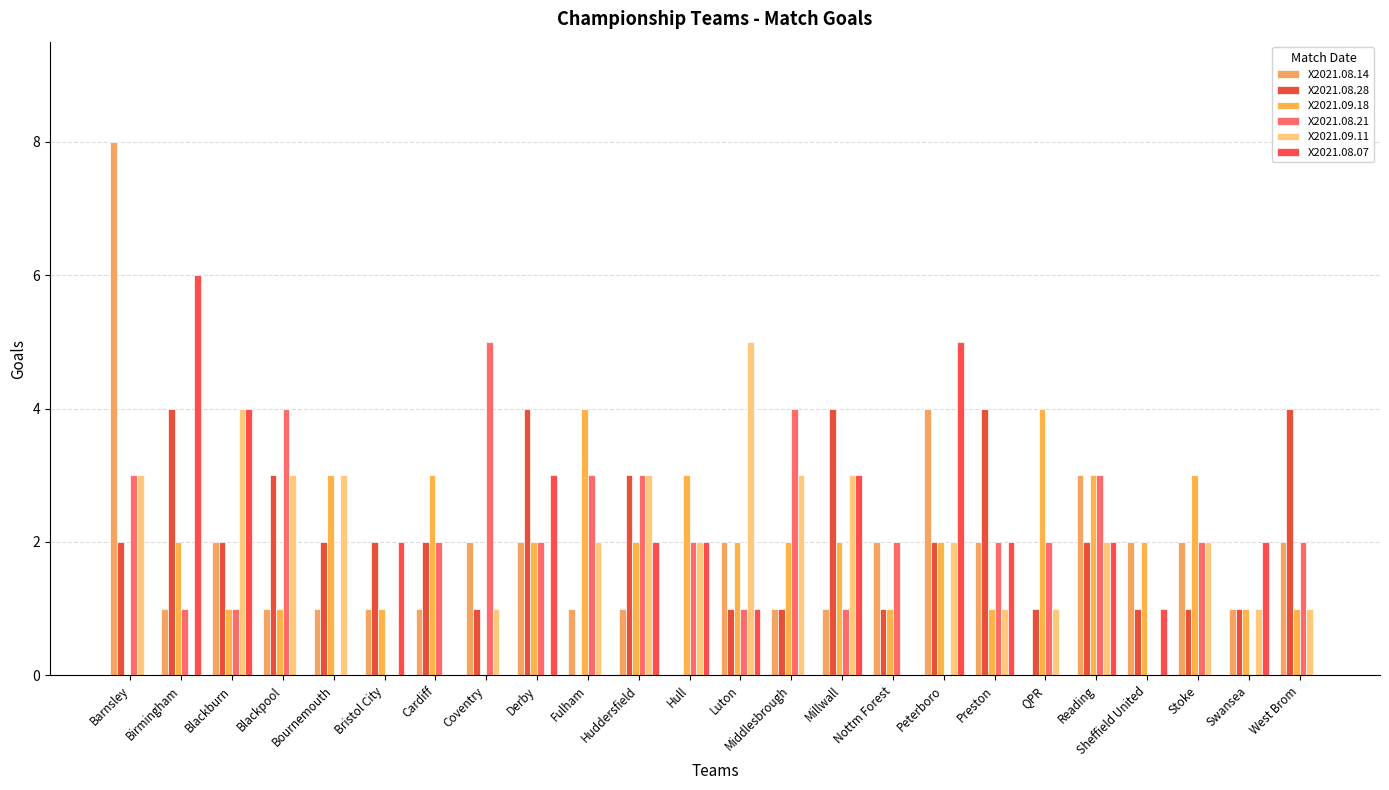

At which category does the chart reach its peak across all series?

Barnsley